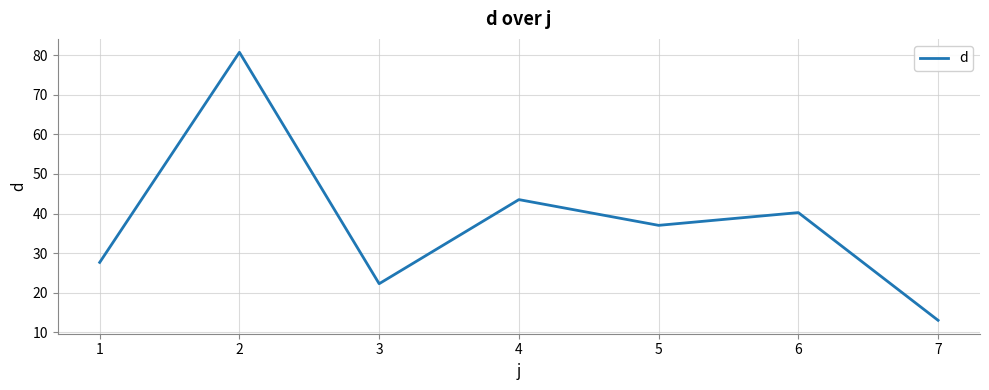

True or false: the data shows 5.7 at 7.

False